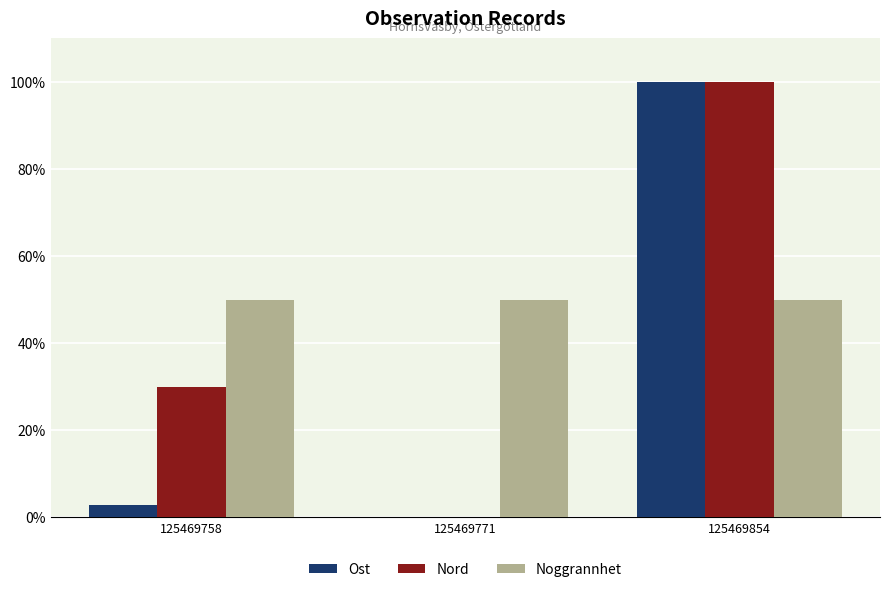

What is the sum of all Ost values?

102.8